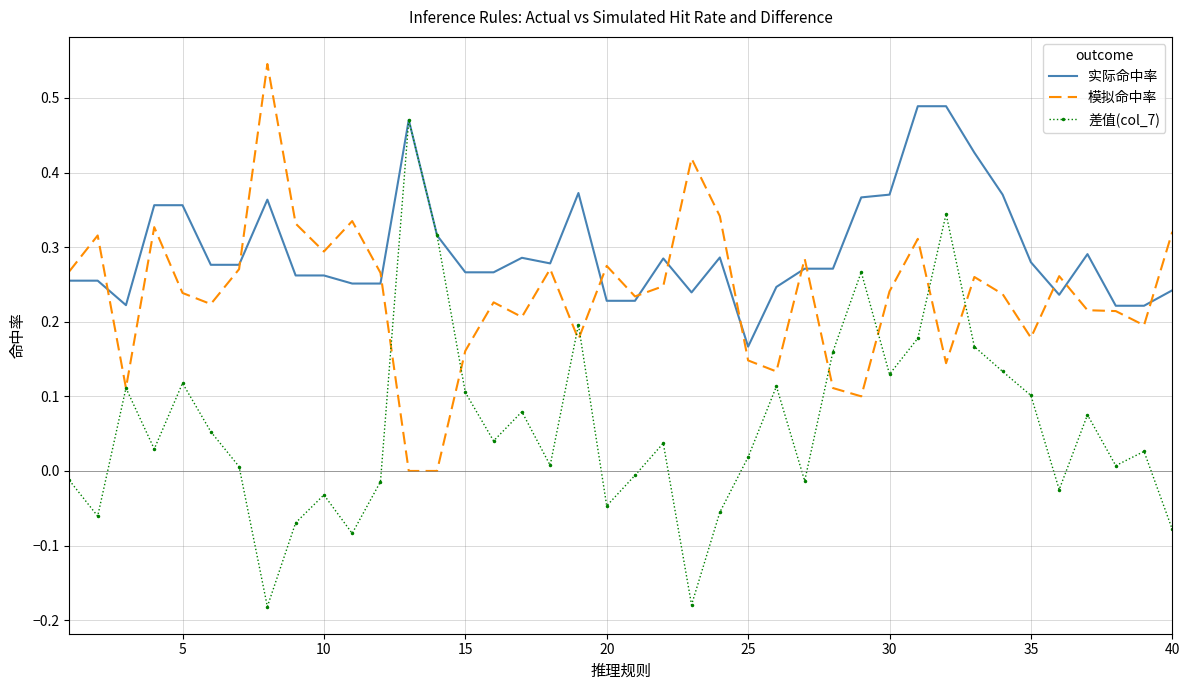

Which series has the largest total across all categories?

实际命中率